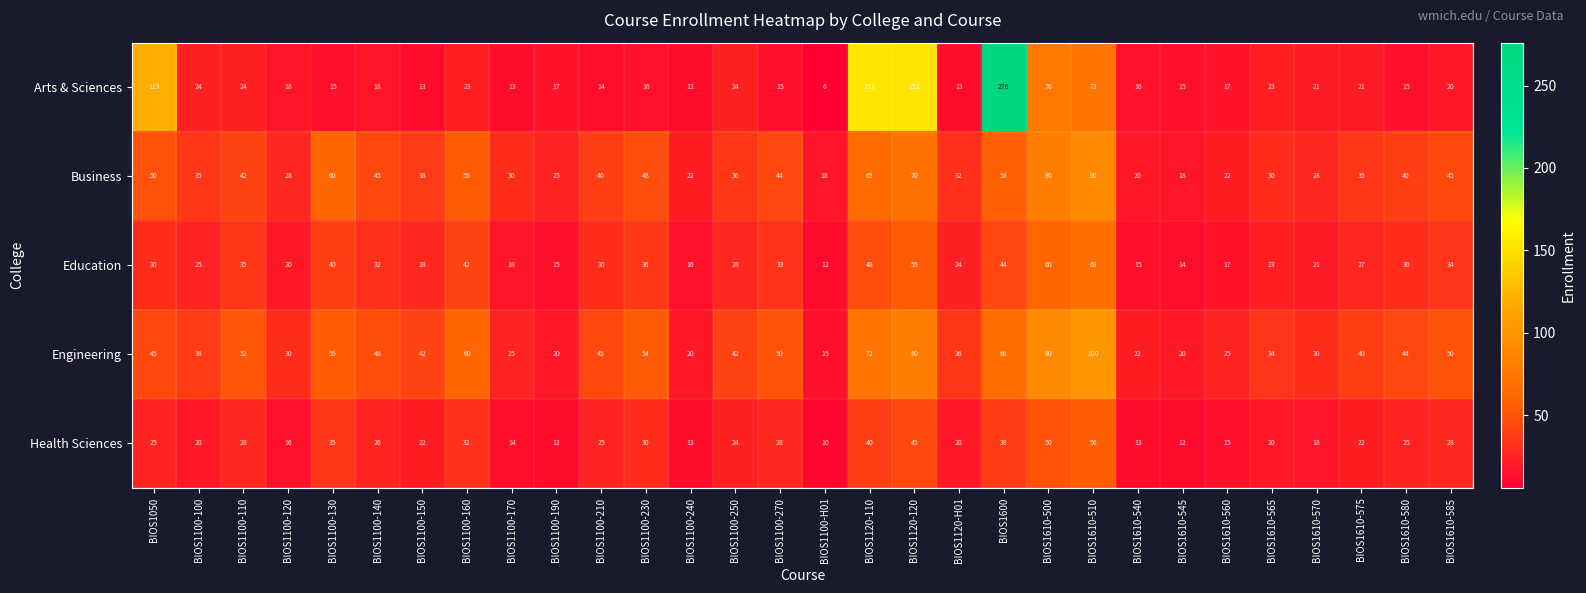

What is the minimum value for Engineering?

15